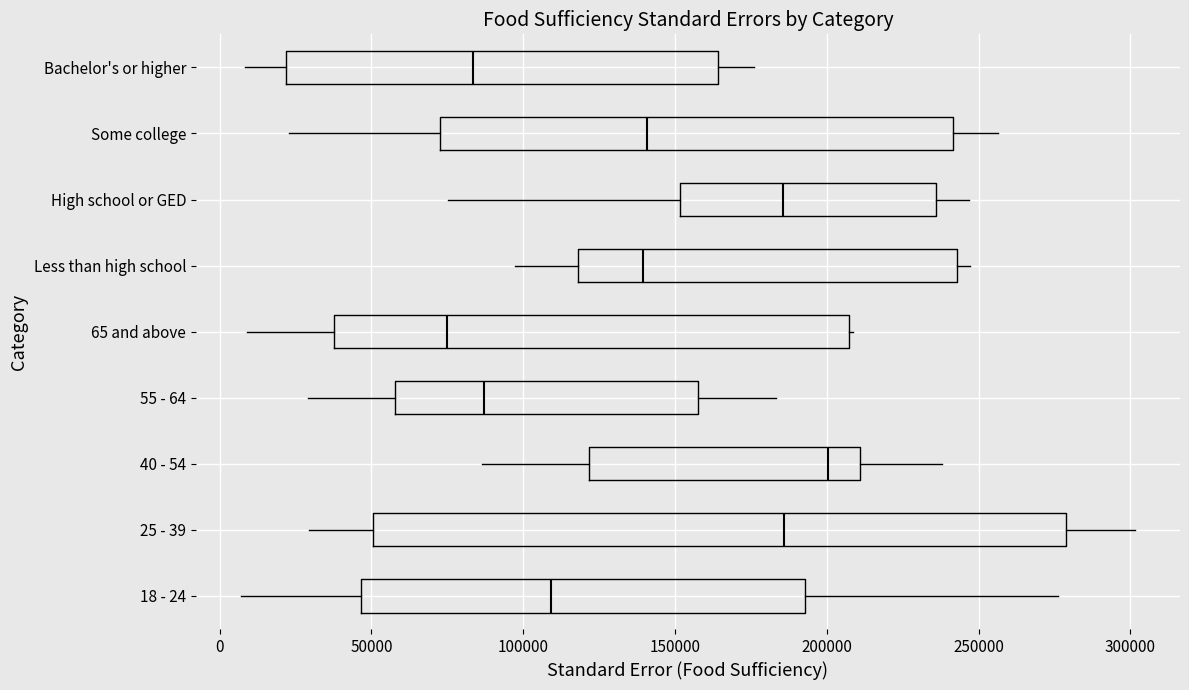

Reading bottom to top, transcribe this box plot: for each box, give where its median line is, the range the box spans, and where its two whiskers end, as read against the x-axis. The values are not printed on the chart, so give them approximately, as read against the axis.

18 - 24: median 110000, box 45000 to 195000, whiskers 5000 to 275000
25 - 39: median 185000, box 50000 to 280000, whiskers 30000 to 300000
40 - 54: median 200000, box 120000 to 210000, whiskers 85000 to 240000
55 - 64: median 85000, box 60000 to 155000, whiskers 30000 to 185000
65 and above: median 75000, box 35000 to 205000, whiskers 10000 to 210000
Less than high school: median 140000, box 120000 to 245000, whiskers 95000 to 245000 (just right of the box's right edge)
High school or GED: median 185000, box 150000 to 235000, whiskers 75000 to 245000
Some college: median 140000, box 75000 to 240000, whiskers 25000 to 255000
Bachelor's or higher: median 85000, box 20000 to 165000, whiskers 10000 to 175000